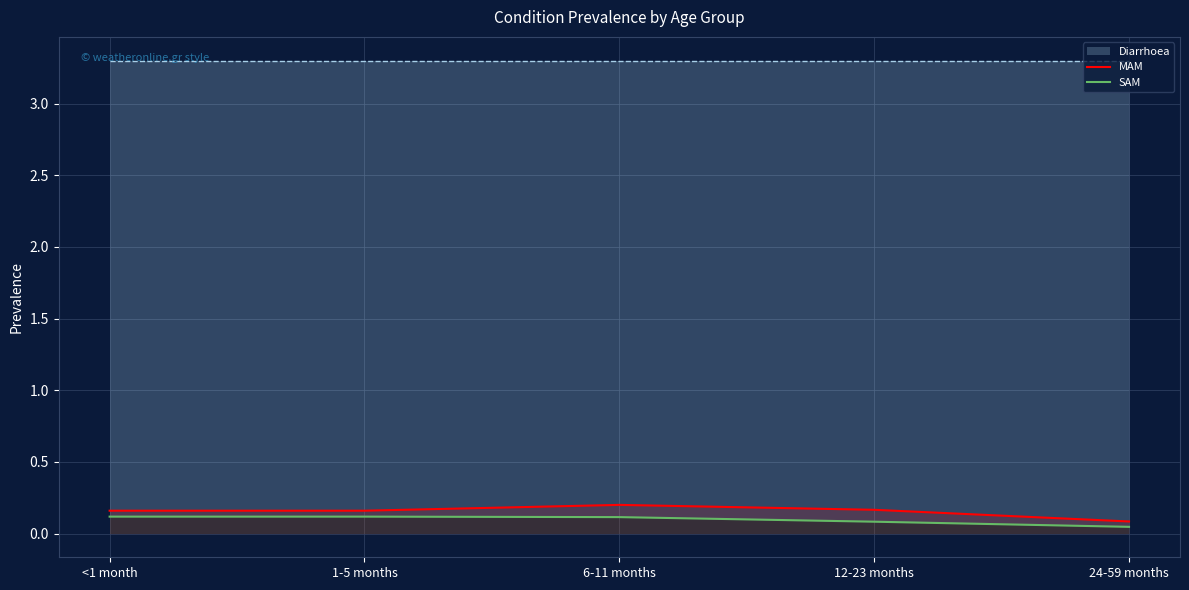

What is the average value of the MAM series?

0.2